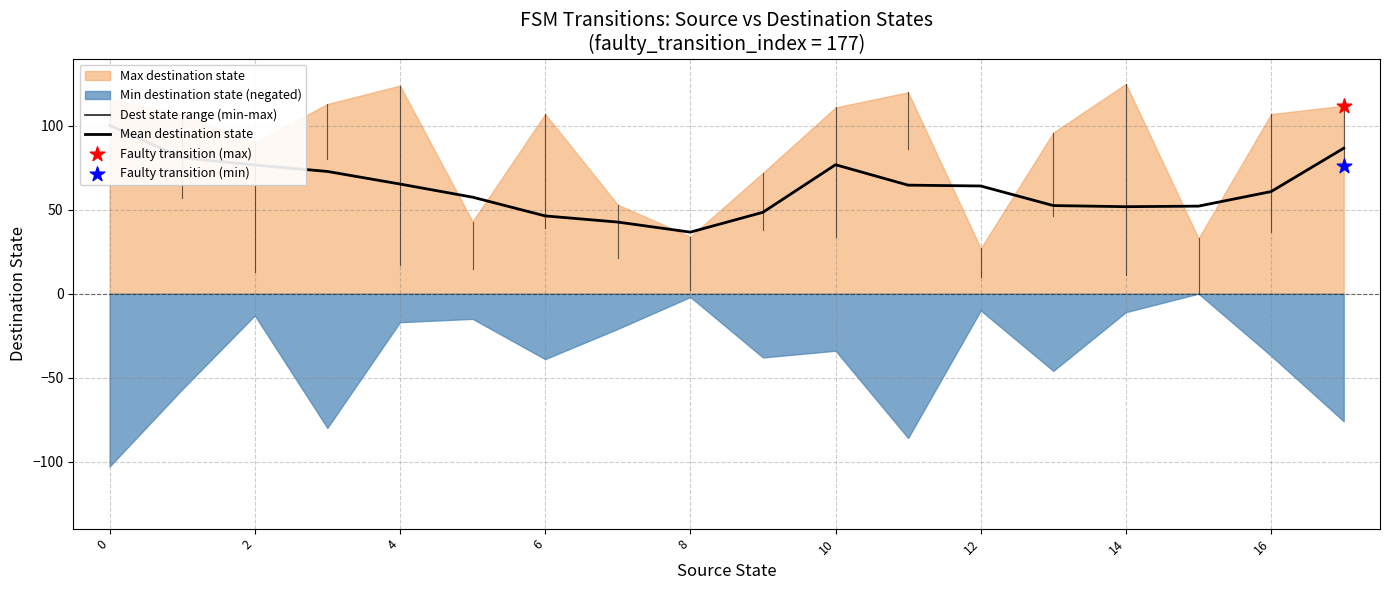

Approximately how many times larger is the value at 14 compared to 16?

0.9